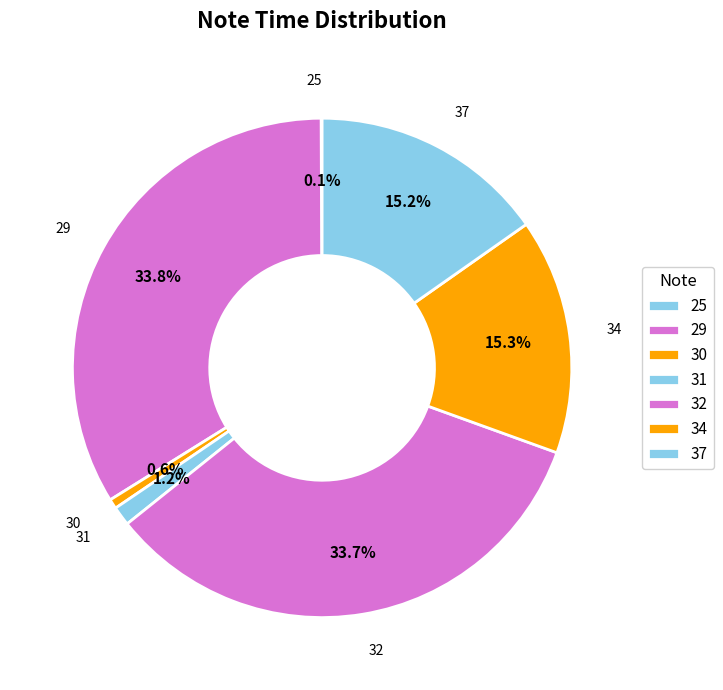

The 32 slice represents 27% of the pie. True or false?

False